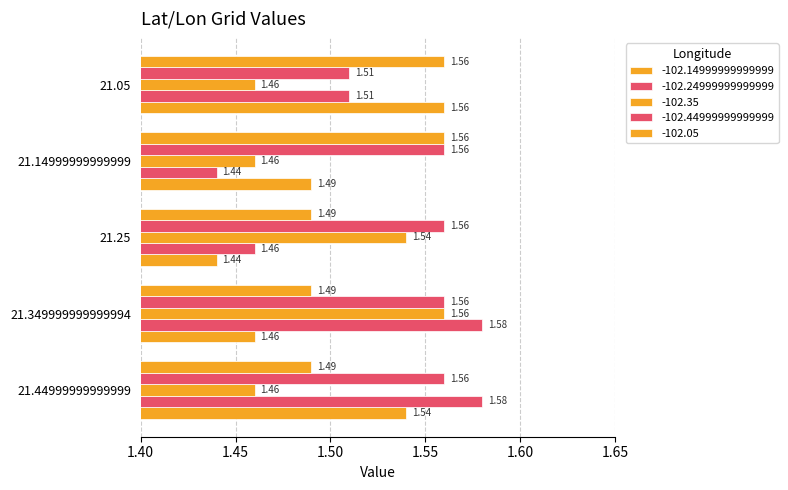

What is the average value of the -102.05 series?

1.5